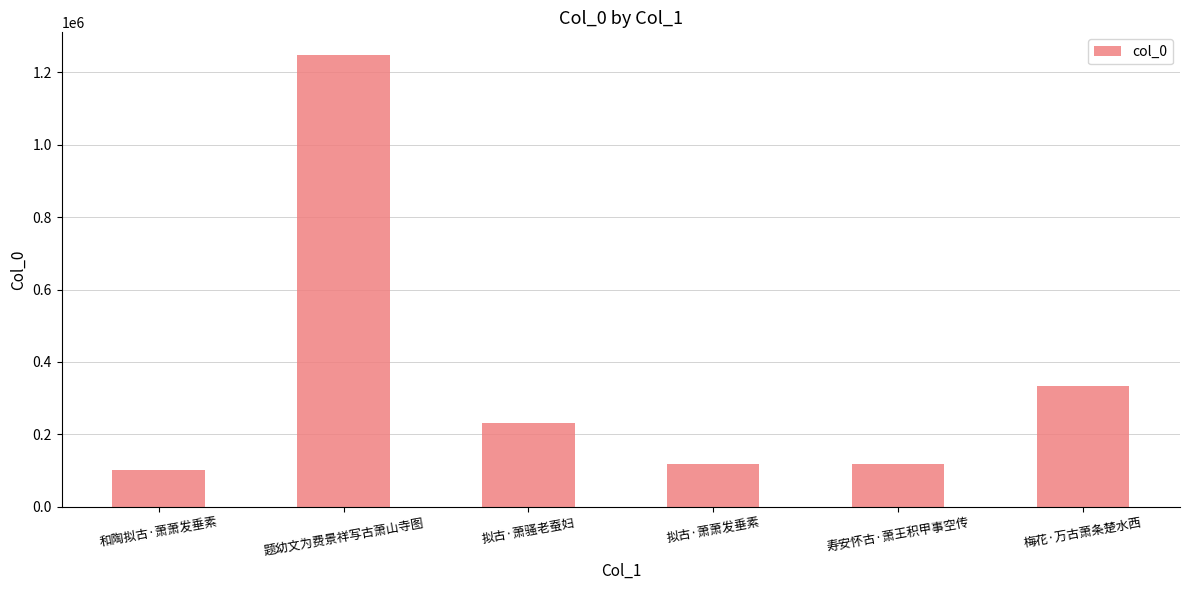

Which has a higher value, 梅花·万古萧条楚水西 or 题幼文为费景祥写古萧山寺图?

题幼文为费景祥写古萧山寺图